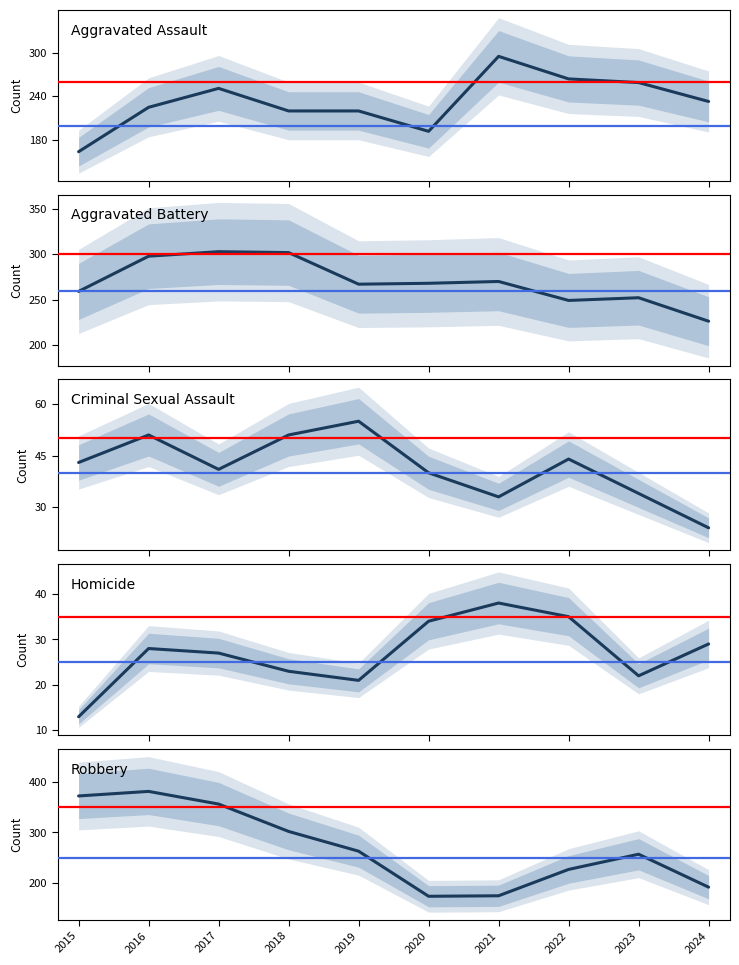

Rank the categories by Criminal Sexual Assault value from highest to lowest.

2019, 2016, 2018, 2022, 2015, 2017, 2020, 2023, 2021, 2024